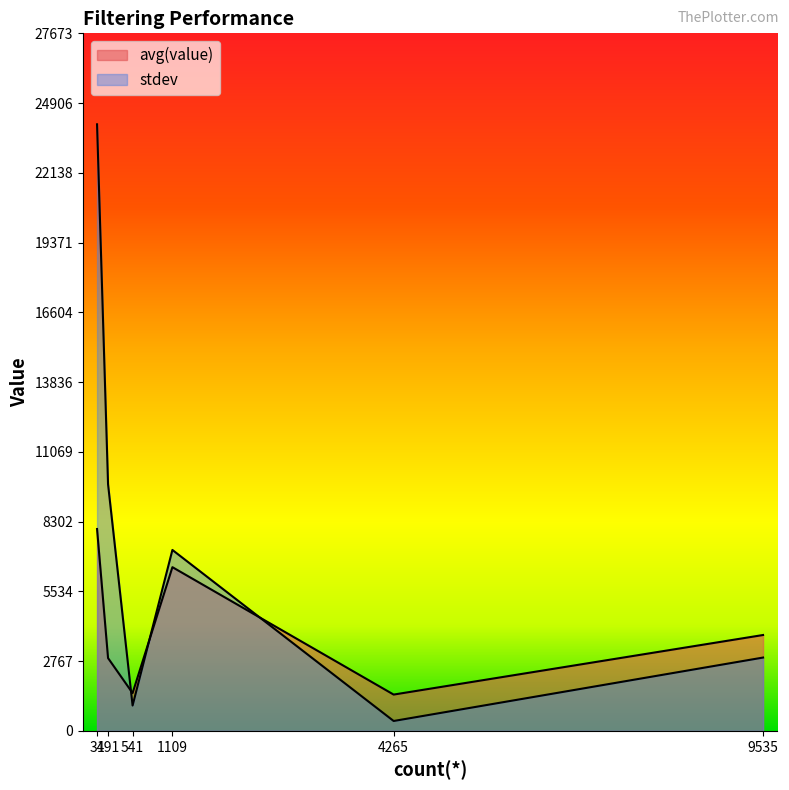

How many data points in stdev are less than 7178?

3